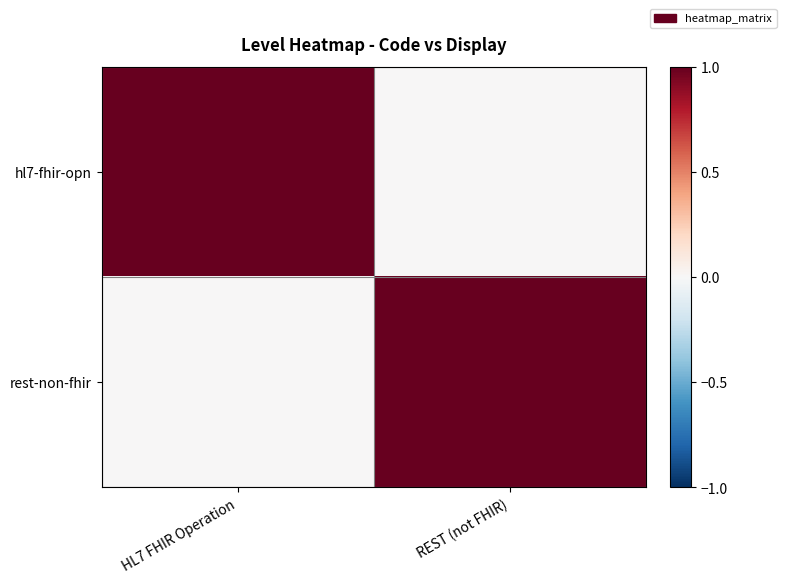

Reading right to left, transcribe all the data shown in this chart.

hl7-fhir-opn: REST (not FHIR)=0	HL7 FHIR Operation=1
rest-non-fhir: REST (not FHIR)=1	HL7 FHIR Operation=0